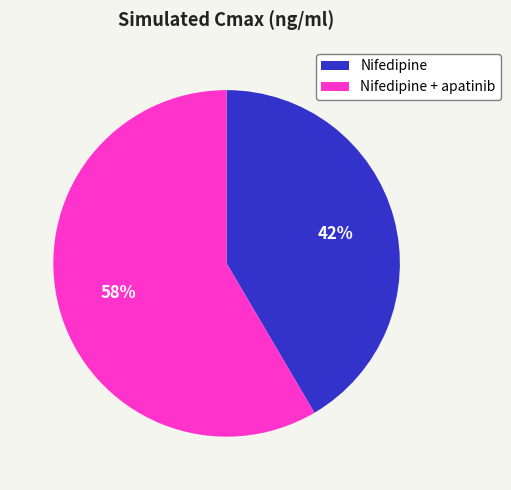

Which slice is the largest?

Nifedipine + apatinib